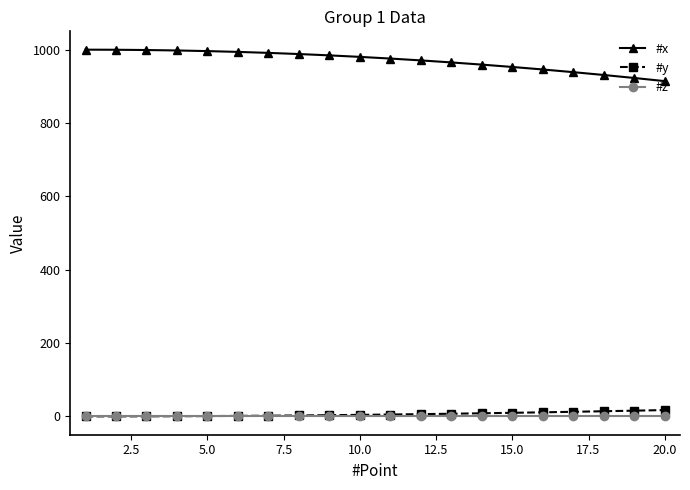

What are all the series names shown in the legend?

#x, #y, #z